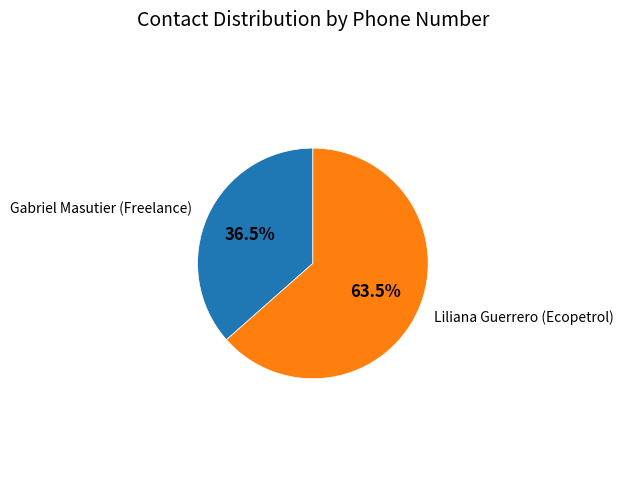

Is there a majority slice in this chart?

Yes